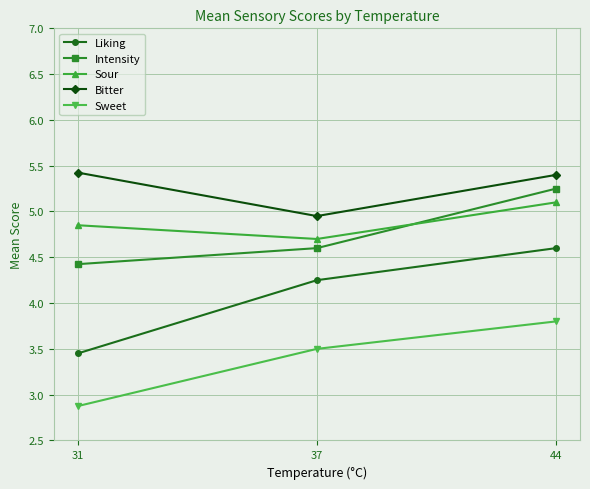

What is the difference between the Liking values at 37 and 31?

0.8